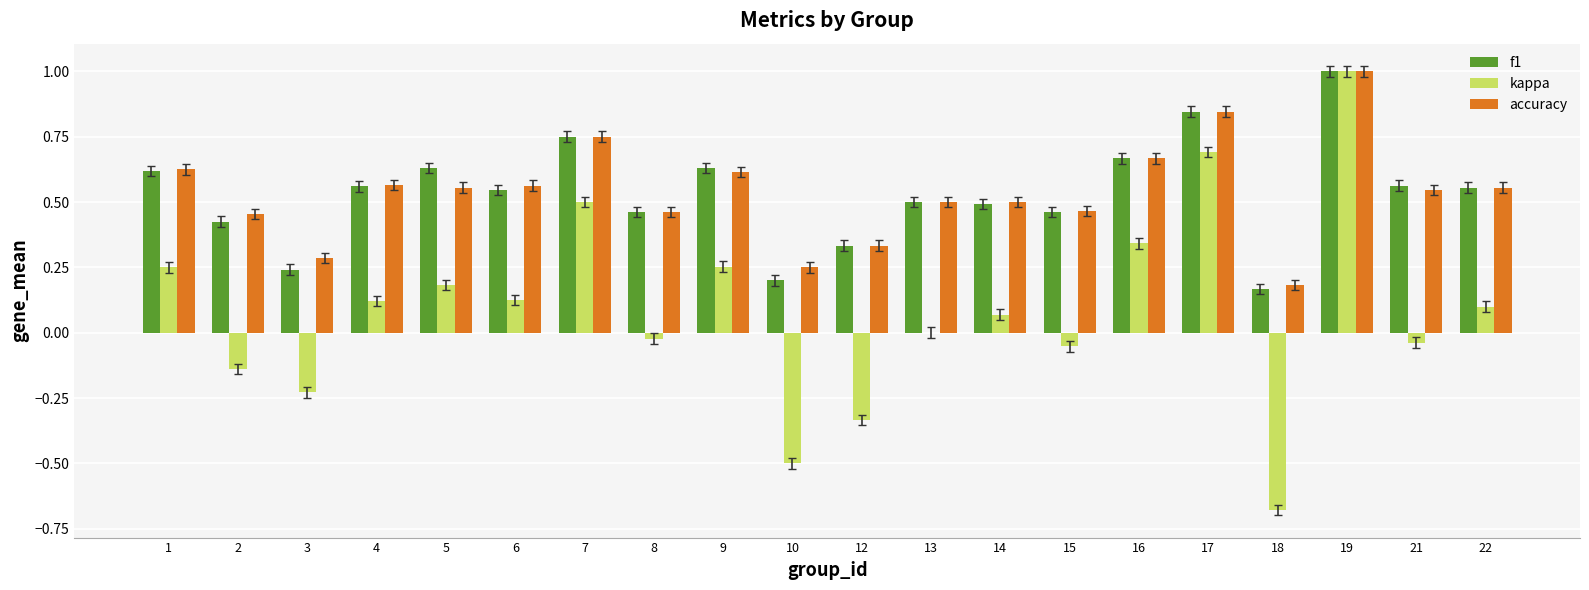

True or false: f1 has a value of 0.2 at 22.

False